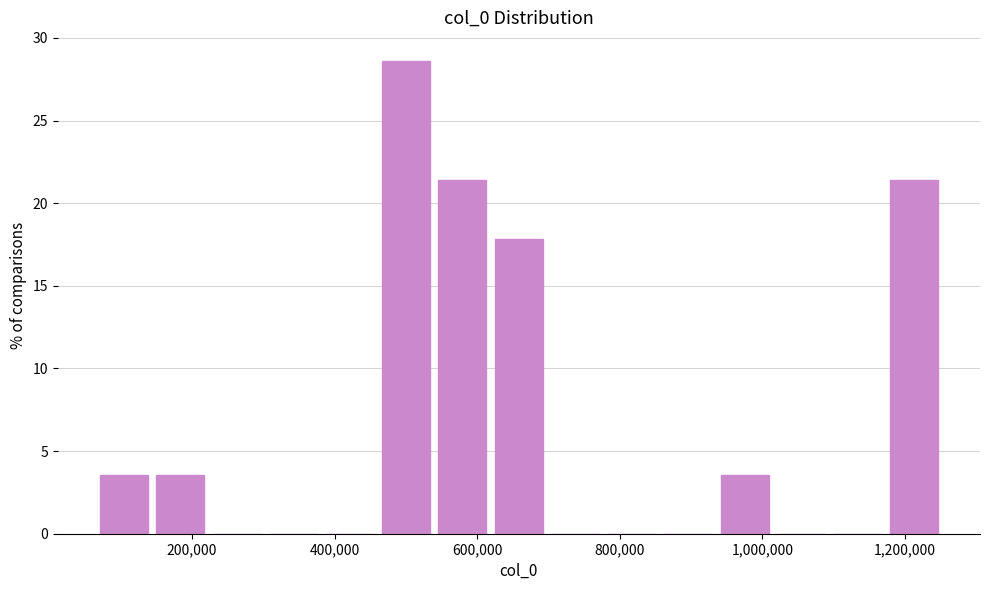

Around what value on the x-axis is the tallest bar? Give the approximate position of its centre, as read against the axis.

500000